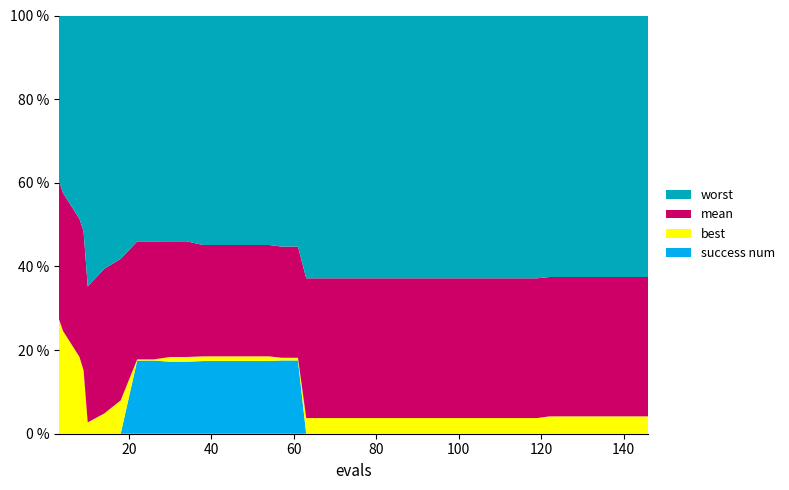

Reading left to right, extract all data points from this chart.

mean: 3.3	3.1	2.7	2.6	2.0	1.9	1.8	1.6	1.6	1.6	1.6	1.5	1.5	1.5	1.5	1.5	1.5	1.5	1.3	1.3	1.3	1.3	1.3	1.3	1.3	1.3	1.3	1.3	1.3	1.3	1.3	1.3	1.3	1.3	1.3	1.3	1.3	1.3	1.3	1.3
best: 2.7	2.3	1.5	1.2	0.2	0.3	0.4	0.0	0.0	0.1	0.1	0.1	0.1	0.1	0.1	0.1	0.0	0.0	0.1	0.1	0.1	0.1	0.1	0.1	0.1	0.1	0.1	0.1	0.1	0.1	0.1	0.1	0.1	0.2	0.2	0.2	0.2	0.2	0.2	0.2
worst: 3.9	4.0	4.0	4.0	4.0	3.3	3.1	3.1	3.1	3.1	3.1	3.2	3.2	3.2	3.2	3.2	3.2	3.2	2.5	2.5	2.5	2.5	2.5	2.5	2.5	2.5	2.5	2.5	2.5	2.5	2.5	2.5	2.5	2.5	2.5	2.5	2.5	2.5	2.5	2.5
success num: 0.0	0.0	0.0	0.0	0.0	0.0	0.0	1.0	1.0	1.0	1.0	1.0	1.0	1.0	1.0	1.0	1.0	1.0	0.0	0.0	0.0	0.0	0.0	0.0	0.0	0.0	0.0	0.0	0.0	0.0	0.0	0.0	0.0	0.0	0.0	0.0	0.0	0.0	0.0	0.0